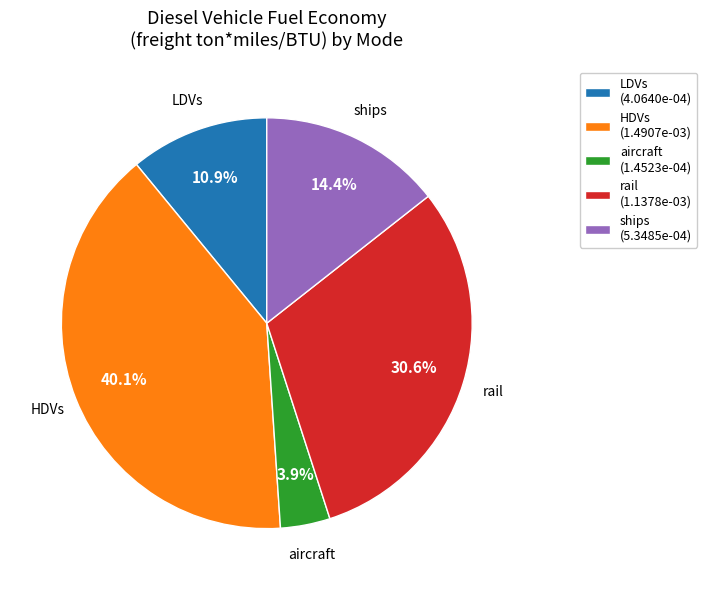

How many segments does this pie chart have?

5